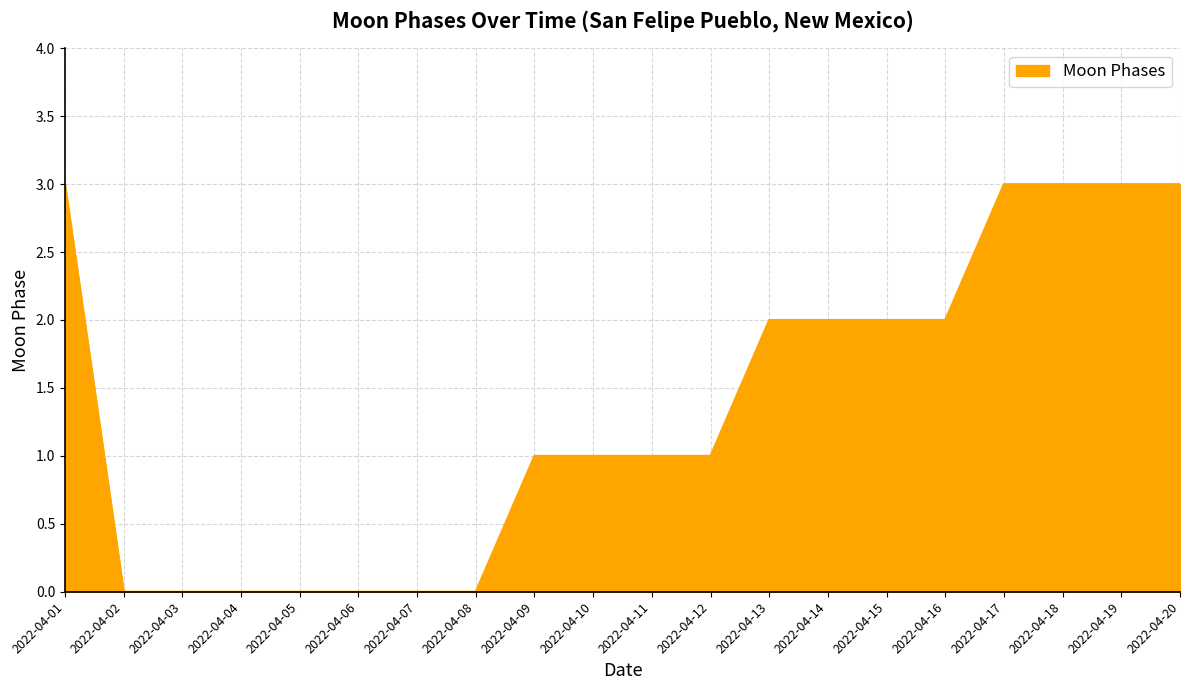

Is it true that the value at 2022-04-12 is 0?

False